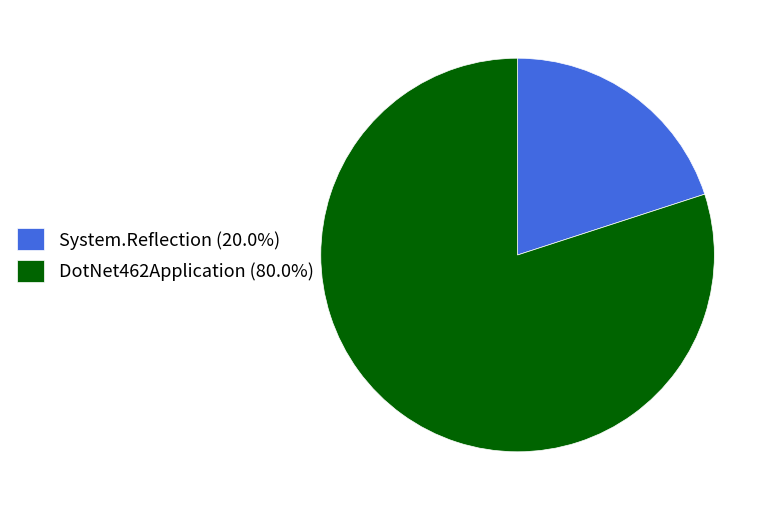

What is the ratio of the value at DotNet462Application (80.0%) to the value at System.Reflection (20.0%)?

4.0